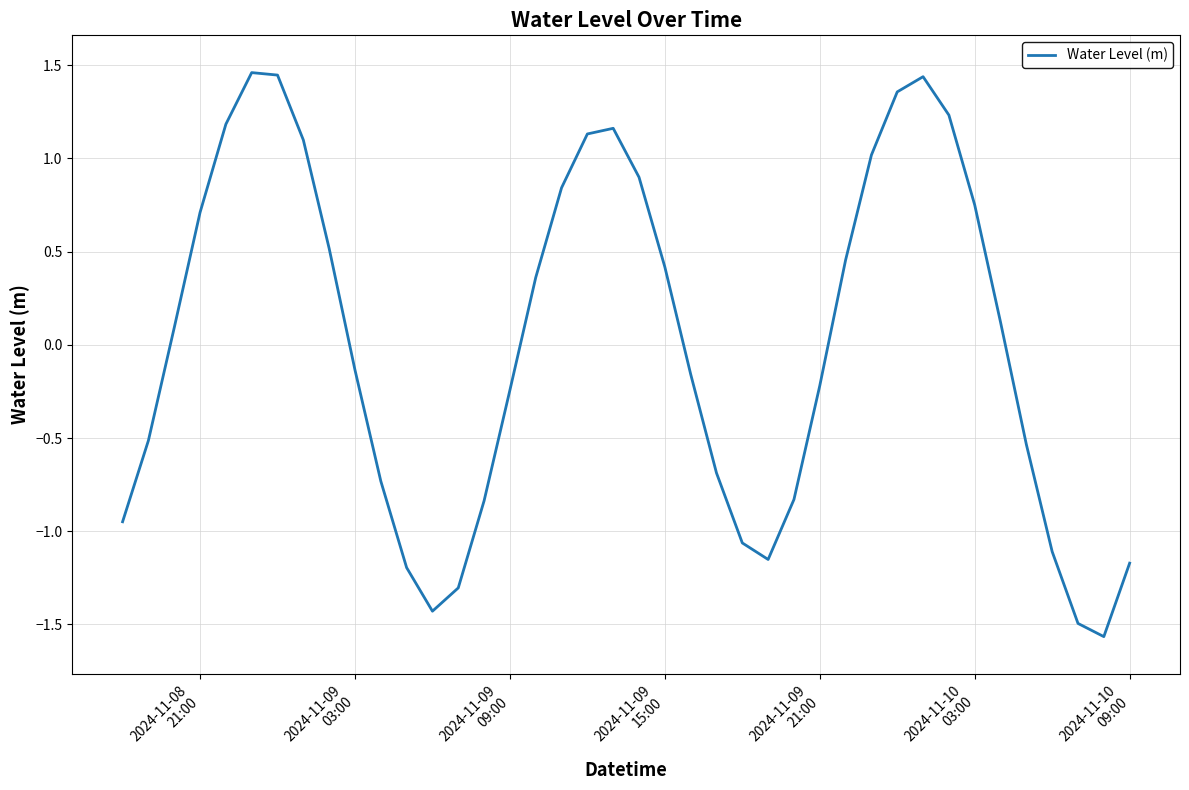

What is the value of the 11th point from the left?

-0.7